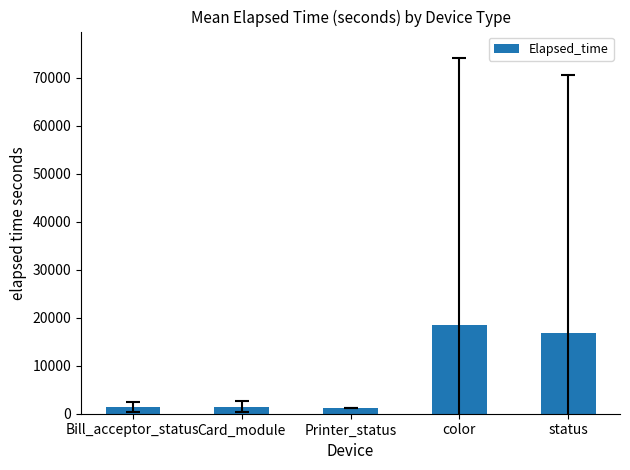

What is the change in value from Bill_acceptor_status to status?

+15397.2